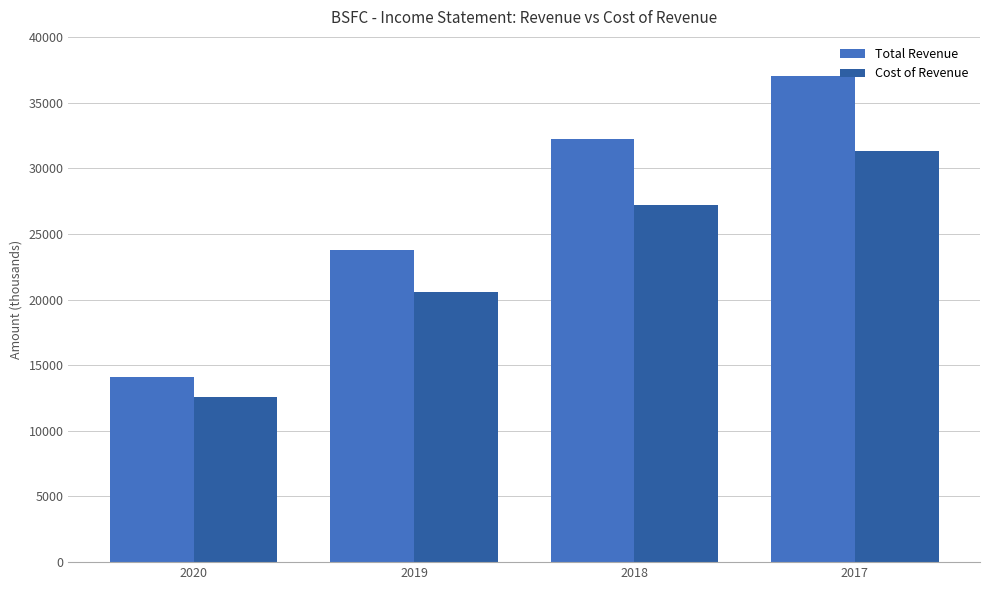

Reading left to right, list all the values displayed in this chart.

Total Revenue: 14100	23800	32200	37000
Cost of Revenue: 12600	20600	27200	31300